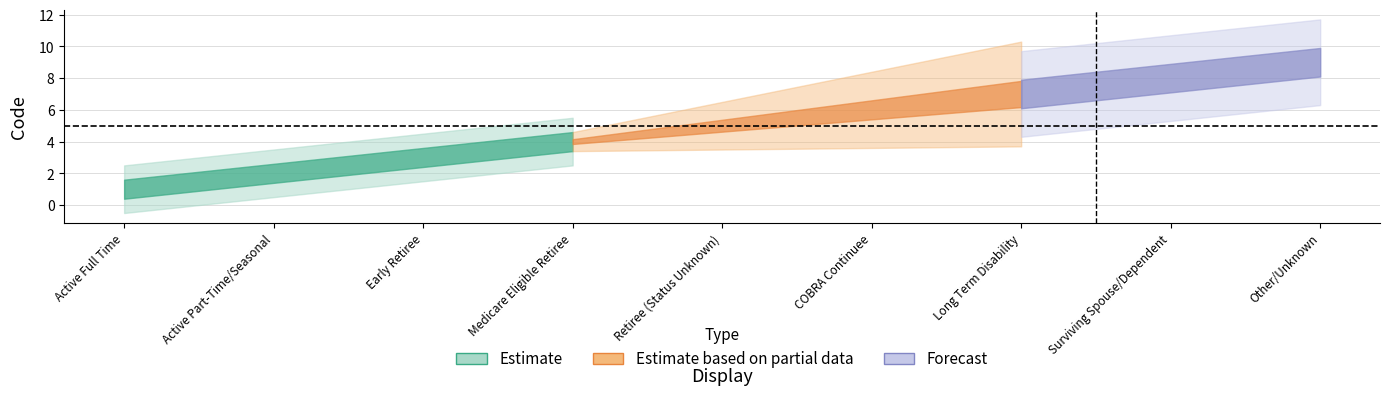

Where is Estimate based on partial data nearest to the value 5?

Retiree (Status Unknown)